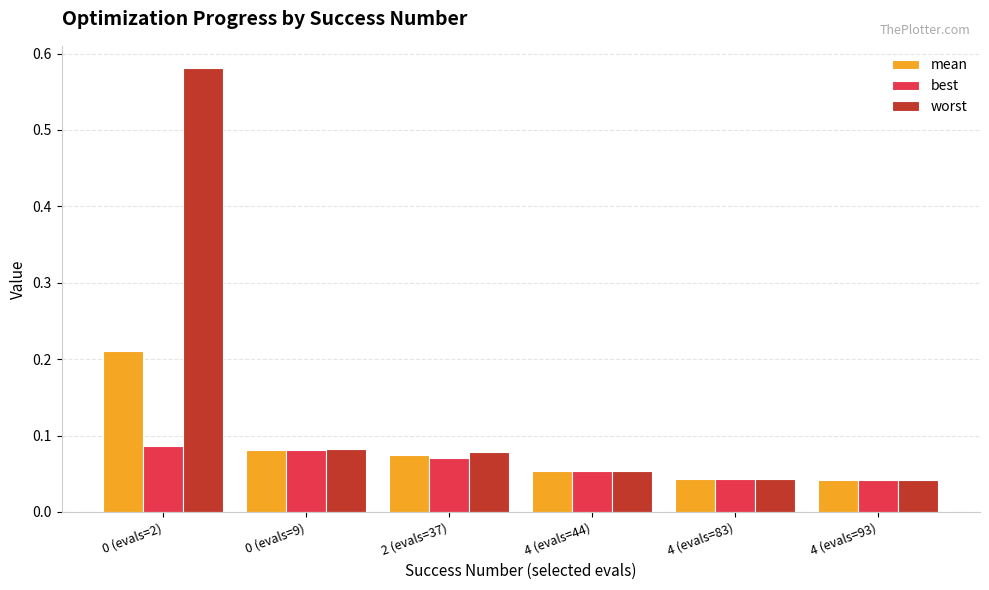

Is it true that mean equals 0.1 at 4 (evals=83)?

False